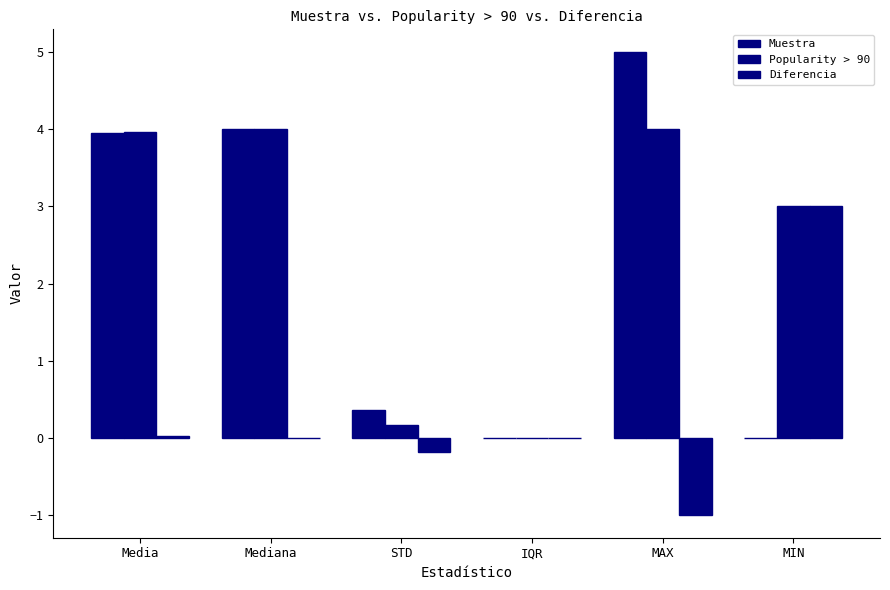

Rank the categories by Diferencia value from highest to lowest.

MIN, Media, Mediana, IQR, STD, MAX